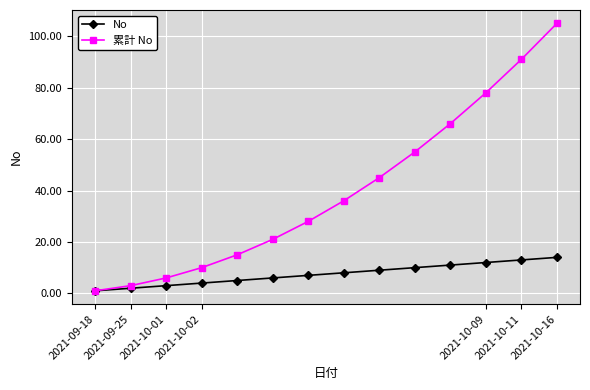

What is the greatest value displayed?

105